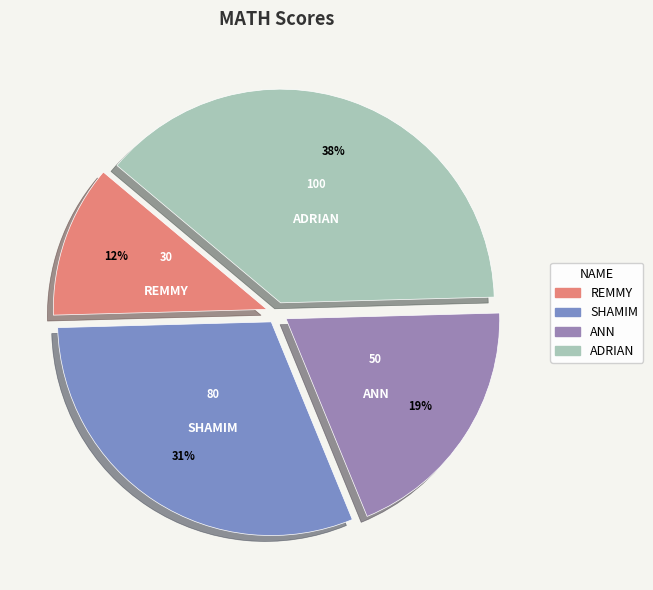

Do SHAMIM and ADRIAN together represent more than half of the pie?

Yes